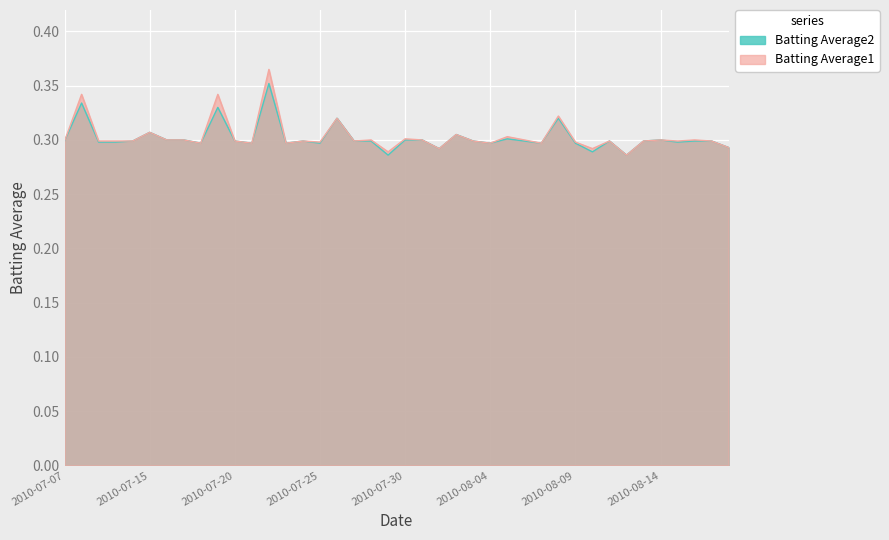

What is the greatest value displayed?

0.4